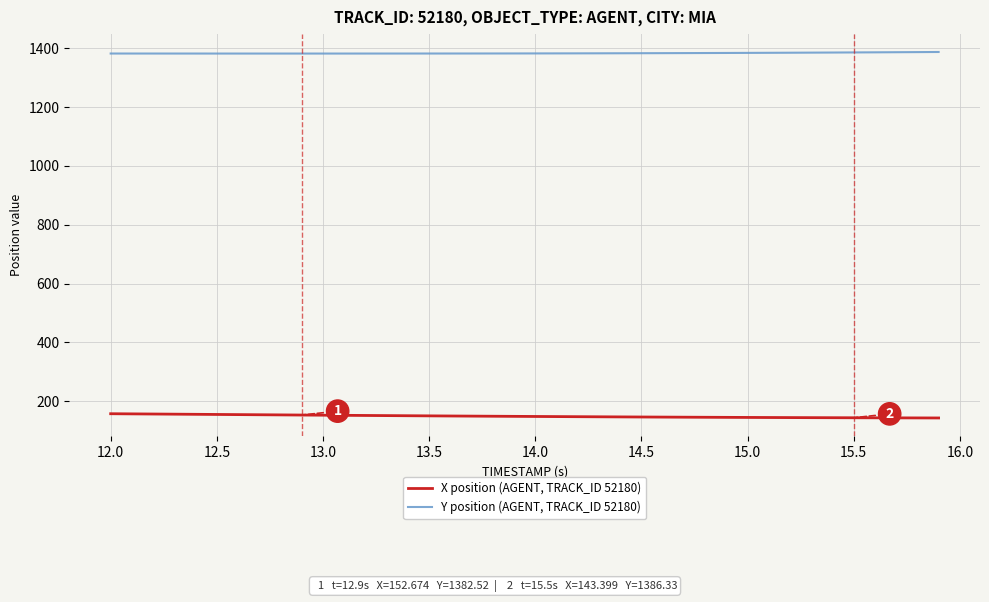

True or false: Y position (AGENT, TRACK_ID 52180) and X position (AGENT, TRACK_ID 52180) intersect in this chart.

False